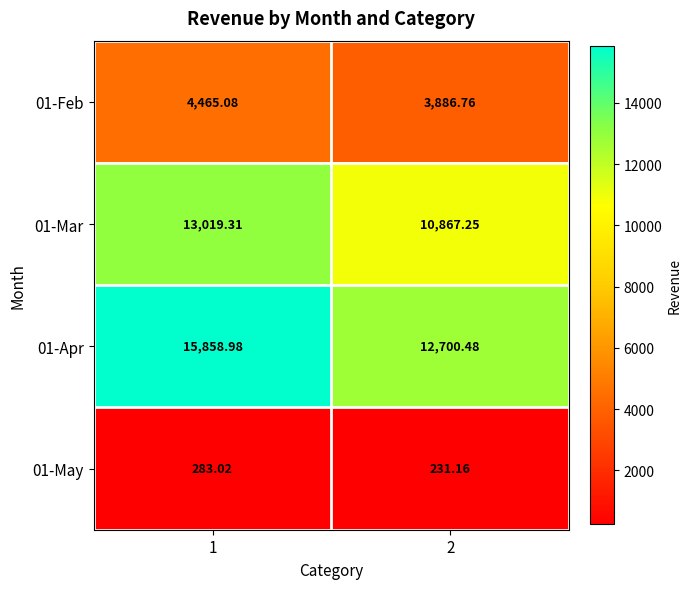

Is the value of 01-Apr at 2 greater than the value of 01-Feb at 2?

Yes